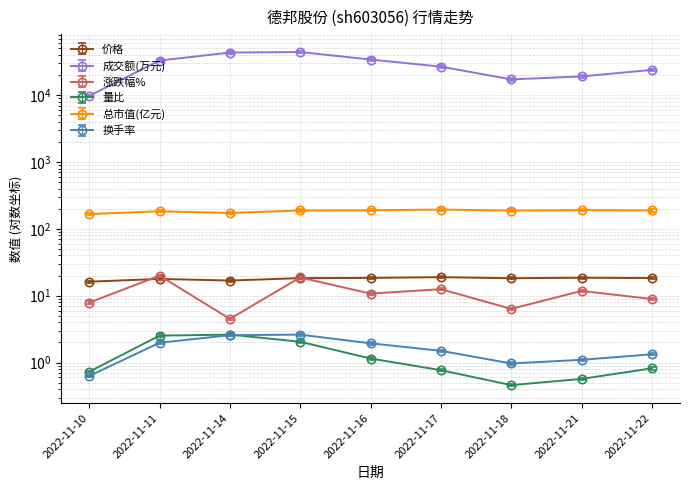

What is the difference between the maximum and second lowest values in the 价格 series?

2.1